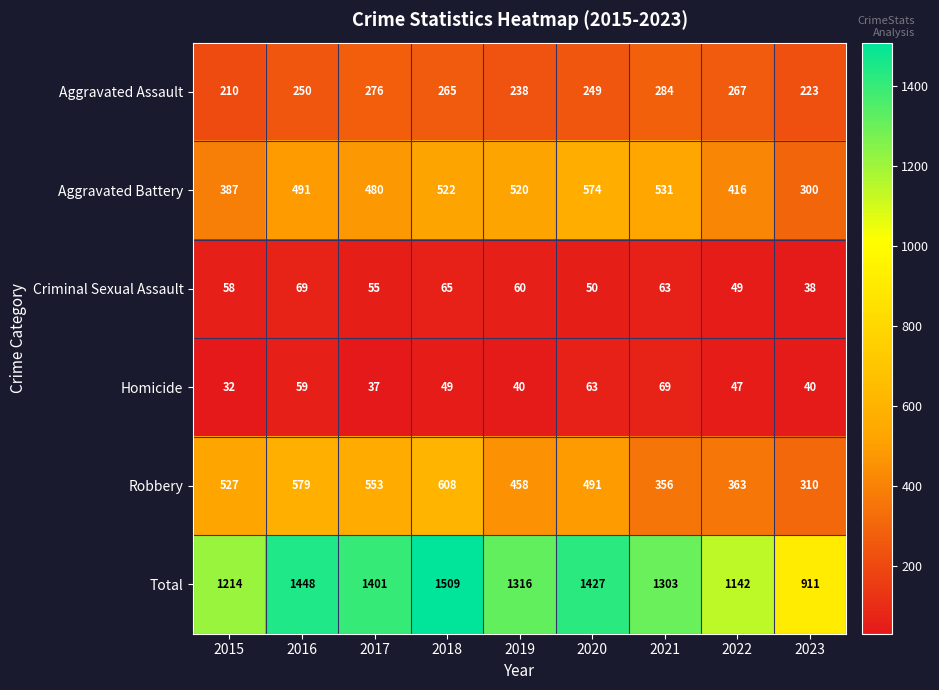

Where is Aggravated Battery nearest to the value 437?

2022